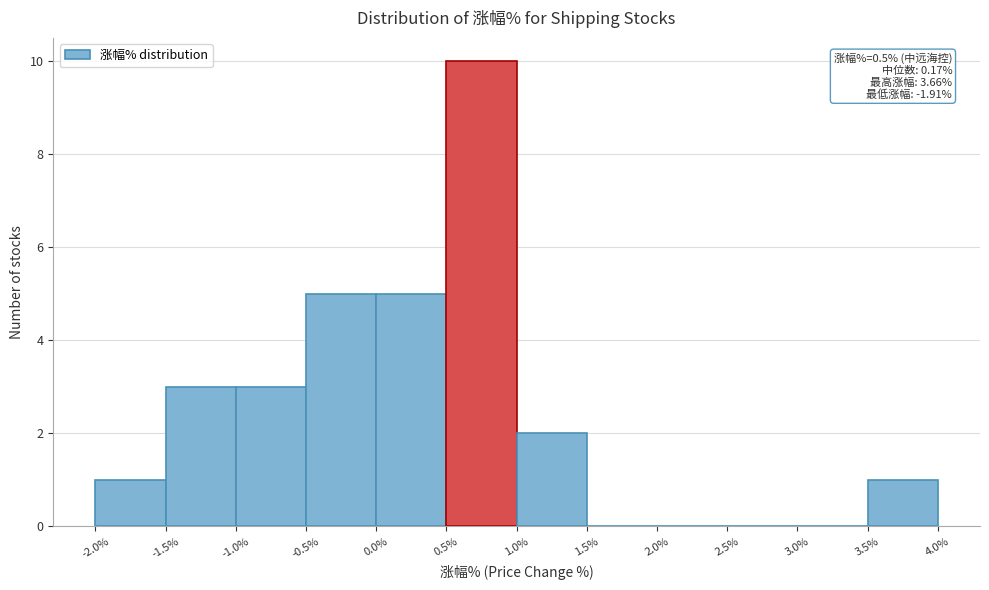

Over which range of the x-axis is the bar tallest?

0.5% to 1.0%